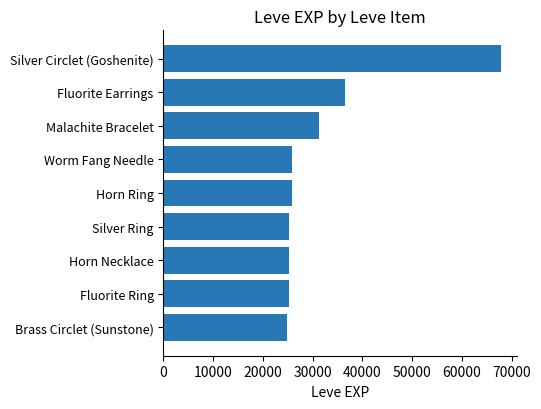

What is the difference between the maximum and minimum values?

42940